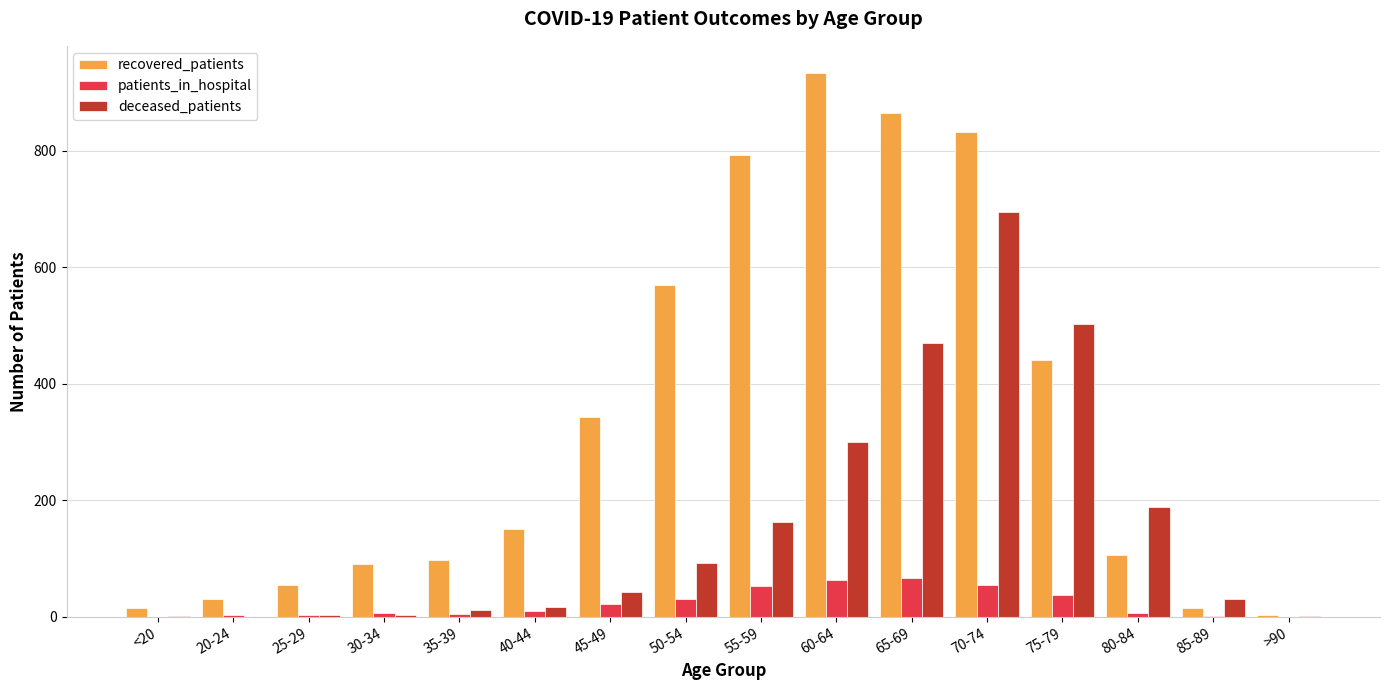

What is the sum of all deceased_patients values?

2522